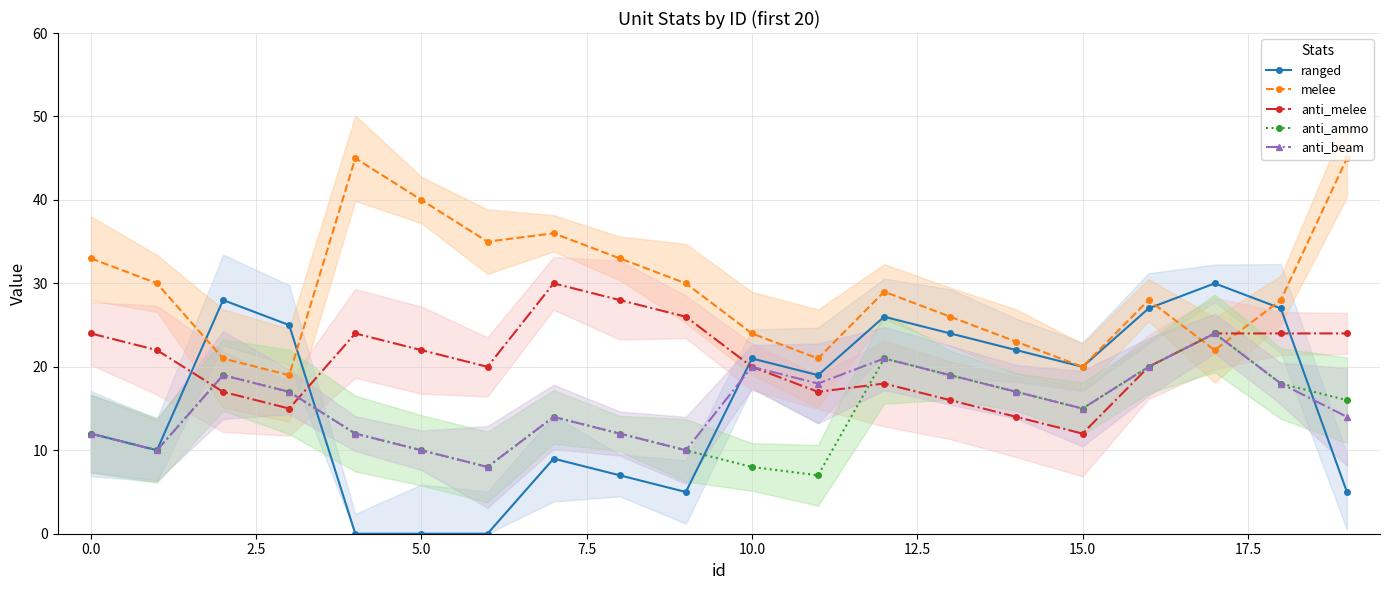

True or false: anti_beam and anti_melee cross at least once.

True